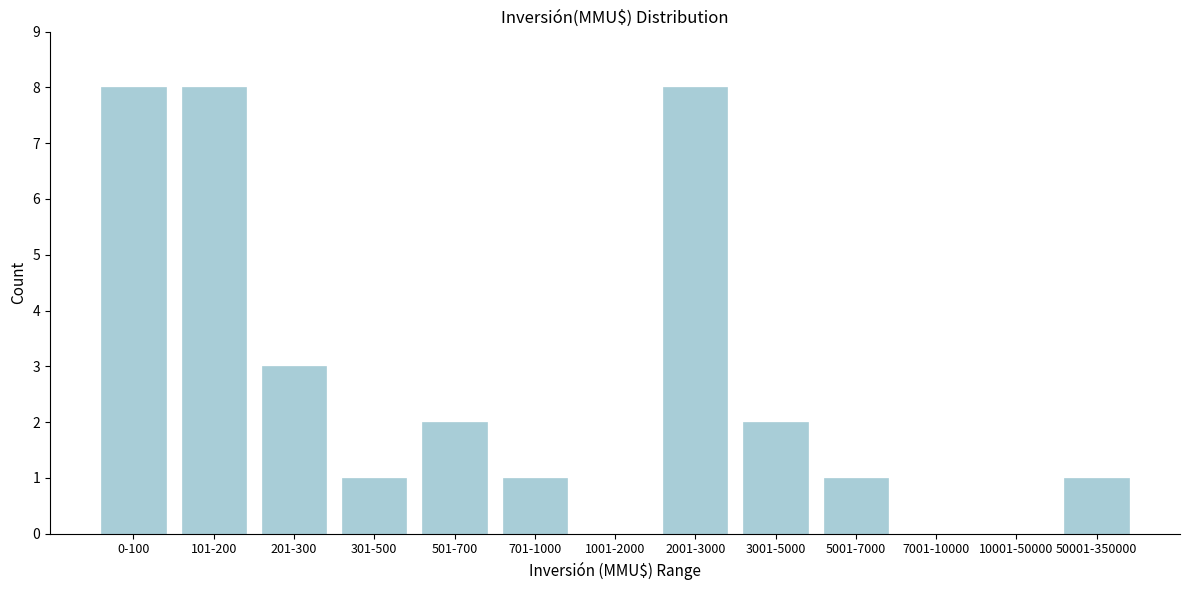

Reading left to right, extract all data points from this chart.

0-100=8	101-200=8	201-300=3	301-500=1	501-700=2	701-1000=1	1001-2000=0	2001-3000=8	3001-5000=2	5001-7000=1	7001-10000=0	10001-50000=0	50001-350000=1